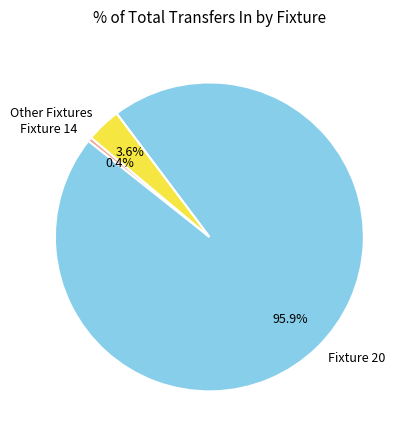

Which category has the biggest portion of the pie?

Fixture 20